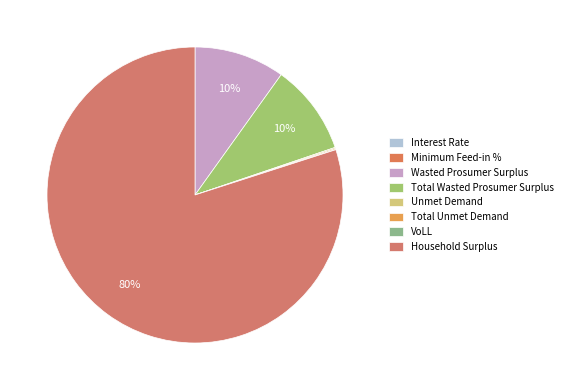

To the nearest percent, what is the difference between the Total Unmet Demand and Household Surplus slice percentages?

80%